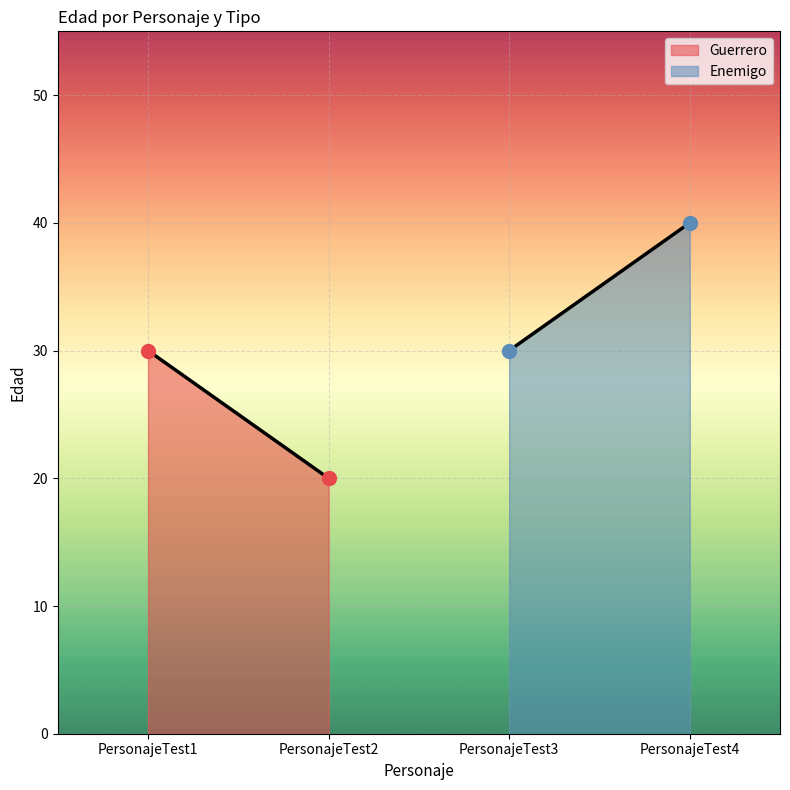

Which series contains the highest Y value?

Enemigo